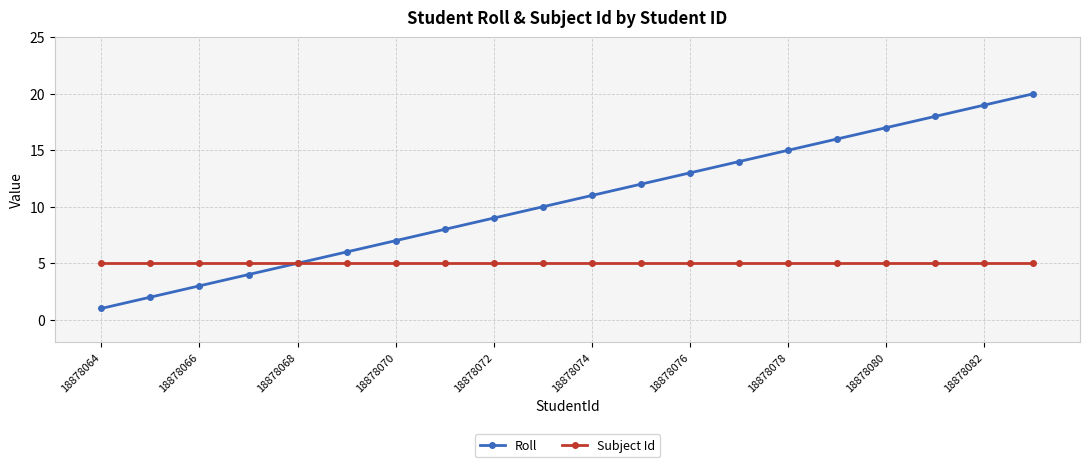

Which series has the widest spread of values?

Roll